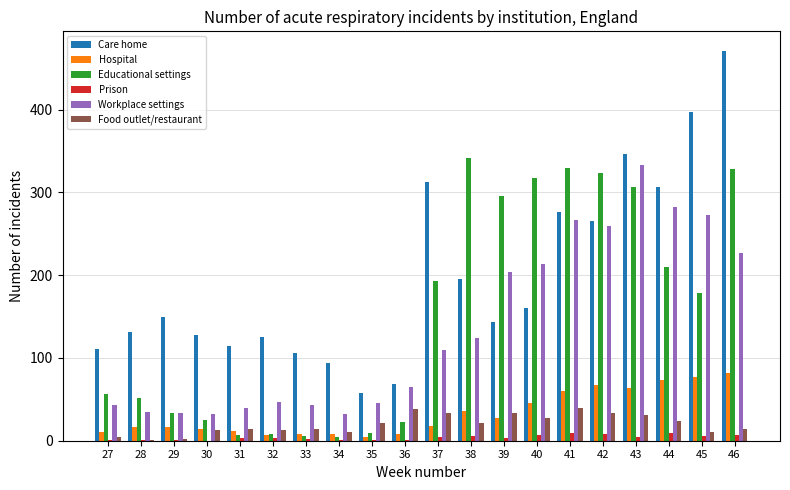

Which series has the largest range (max minus min)?

Care home